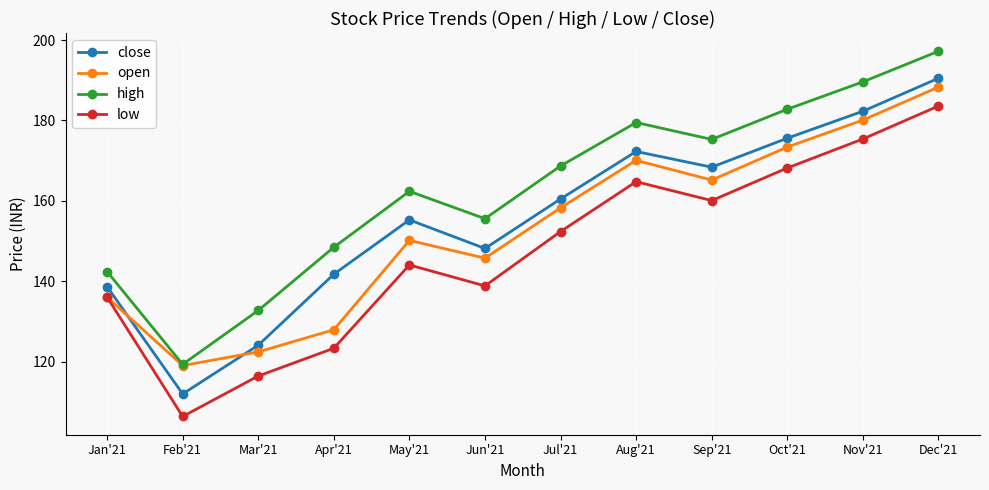

At how many categories does at least one series exceed 179?

4